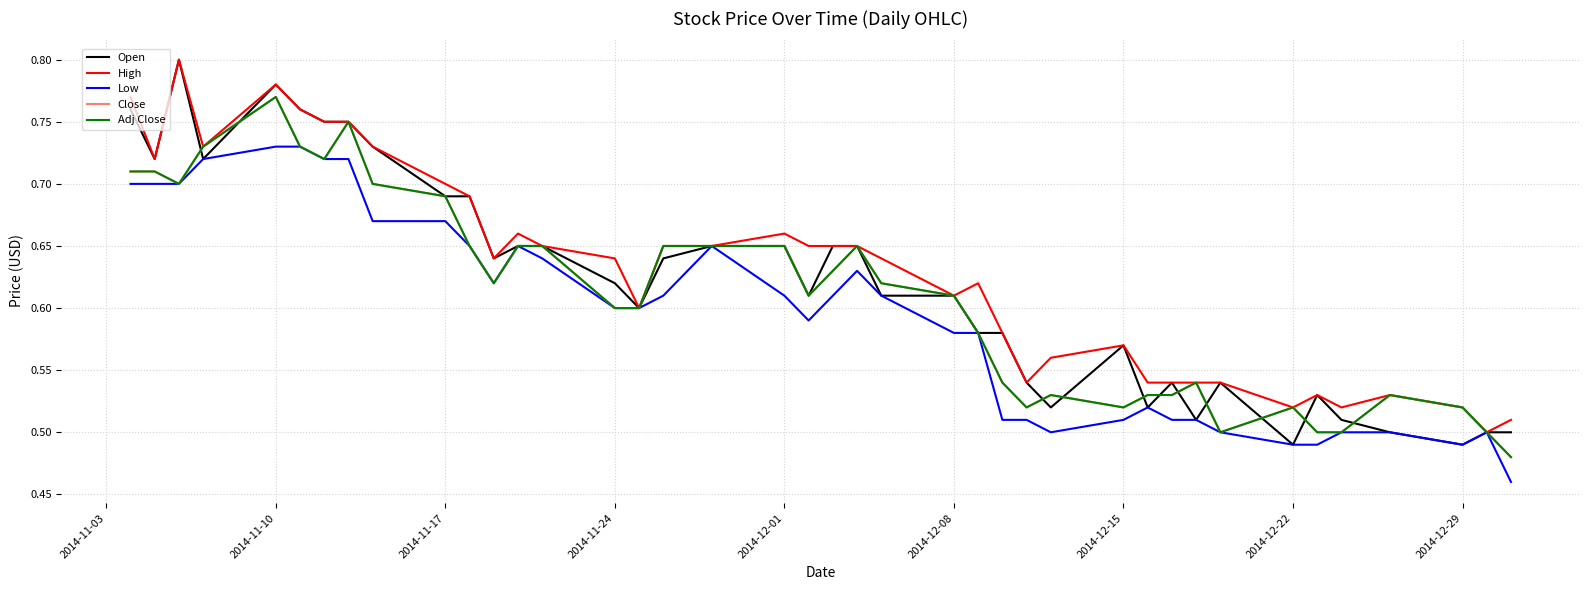

In Low, how many points are lower than both neighbors (excluding endpoints)?

4